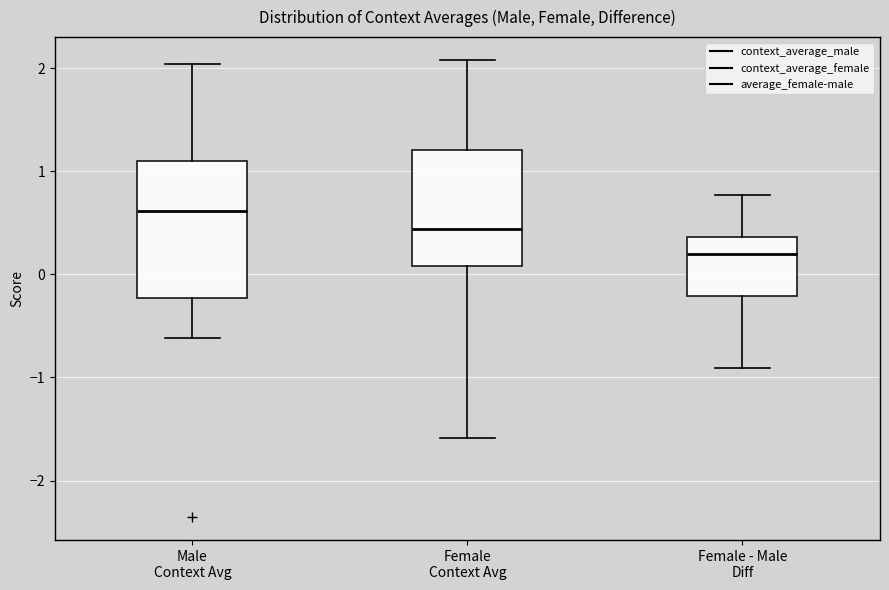

Reading left to right, transcribe this box plot: for each box, give where its median line is, the range the box spans, and where its two whiskers end, as read against the y-axis. The values are not printed on the chart, so give them approximately, as read against the axis.

Male Context Avg: median 0.6, box -0.2 to 1.1, whiskers -0.6 to 2.0
Female Context Avg: median 0.4, box 0.1 to 1.2, whiskers -1.6 to 2.1
Female - Male Diff: median 0.2, box -0.2 to 0.4, whiskers -0.9 to 0.8